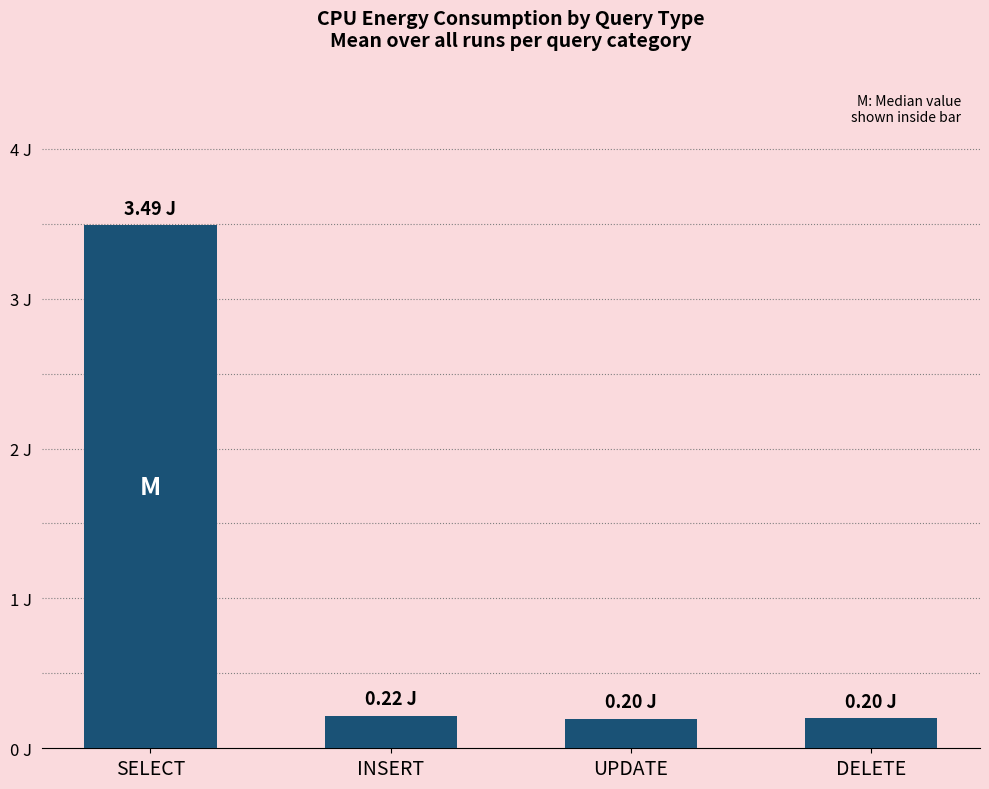

At which label is the value closest to 1?

INSERT